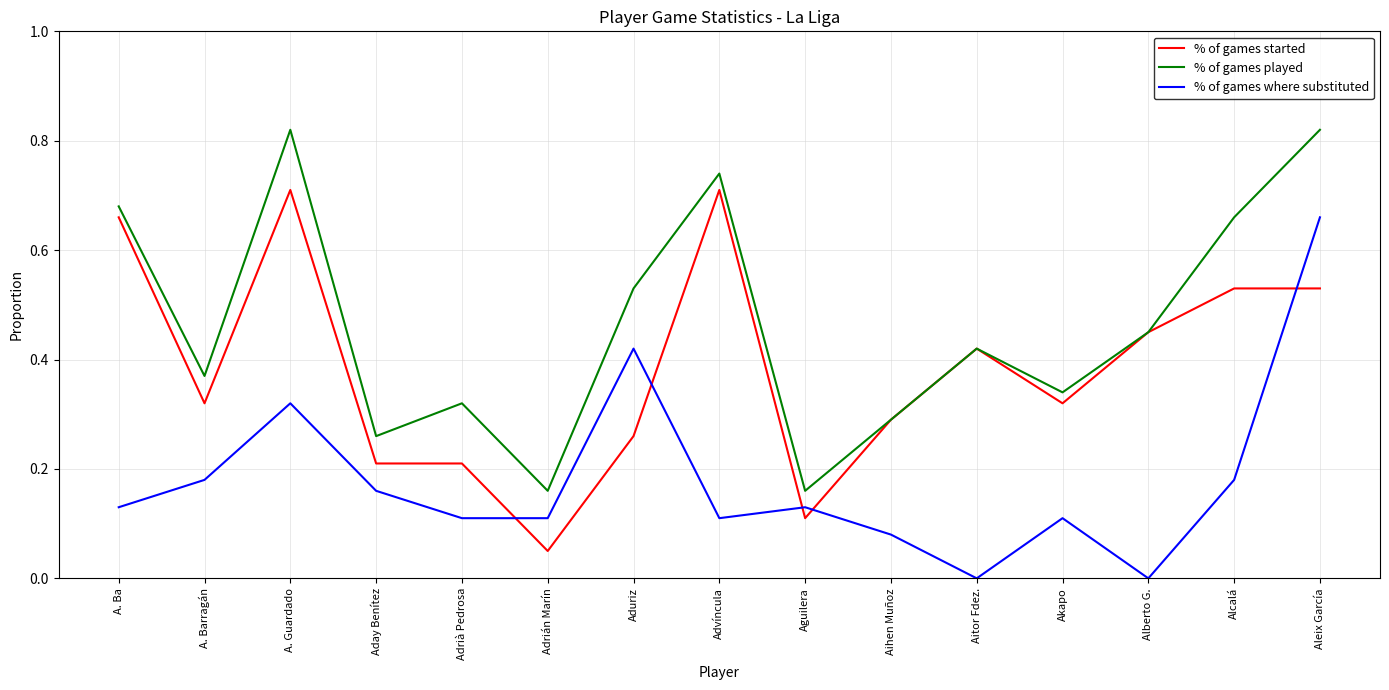

Rank the series by their maximum value, from highest to lowest.

% of games played, % of games started, % of games where substituted